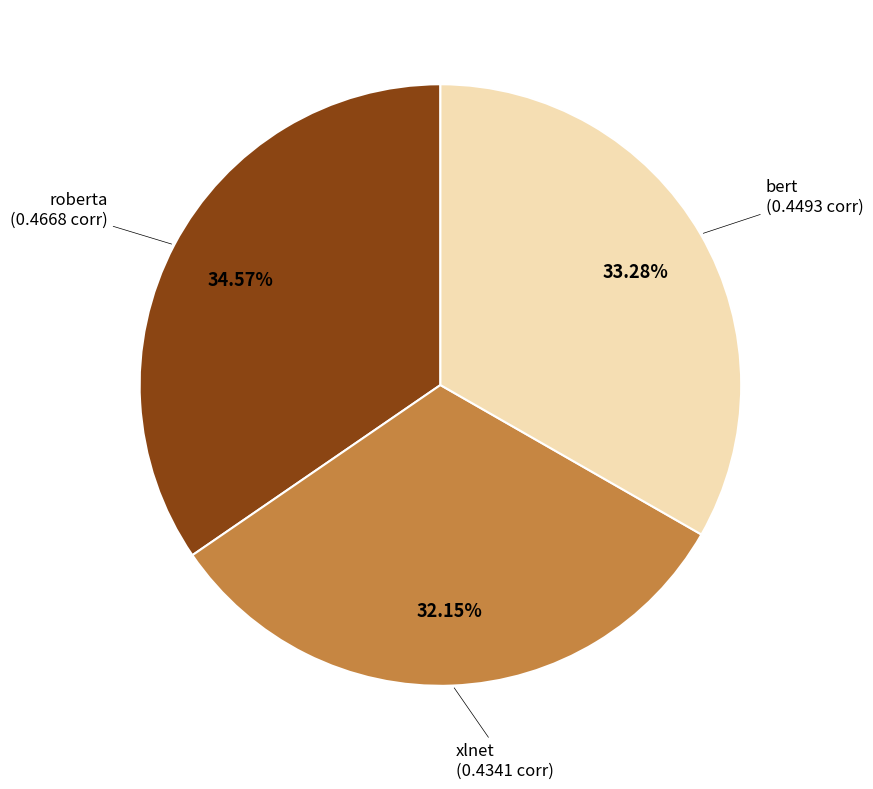

How many slices are in this pie chart?

3